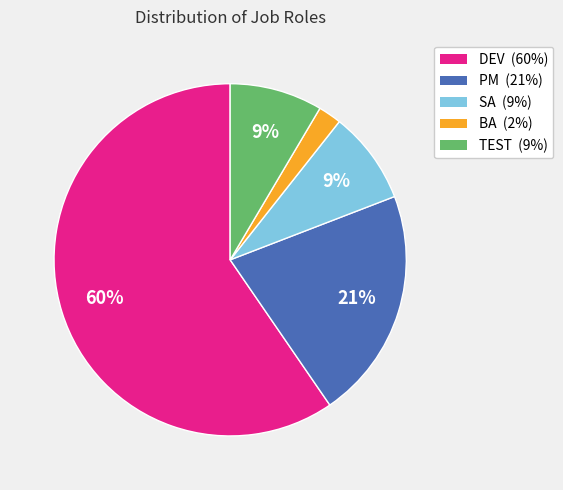

Approximately how many times larger is the value at TEST (9%) compared to PM (21%)?

0.4